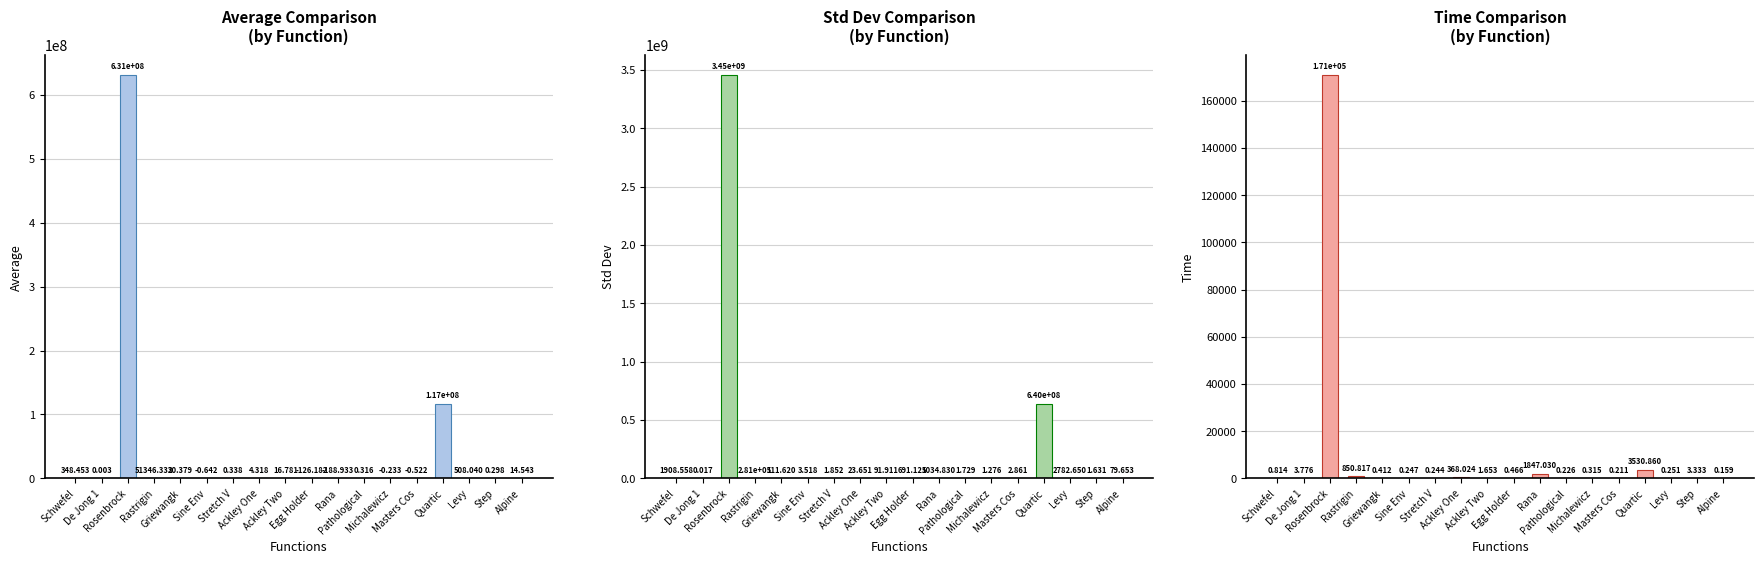

Rank the series by their maximum value, from lowest to highest.

Time, Average, Std_Dev